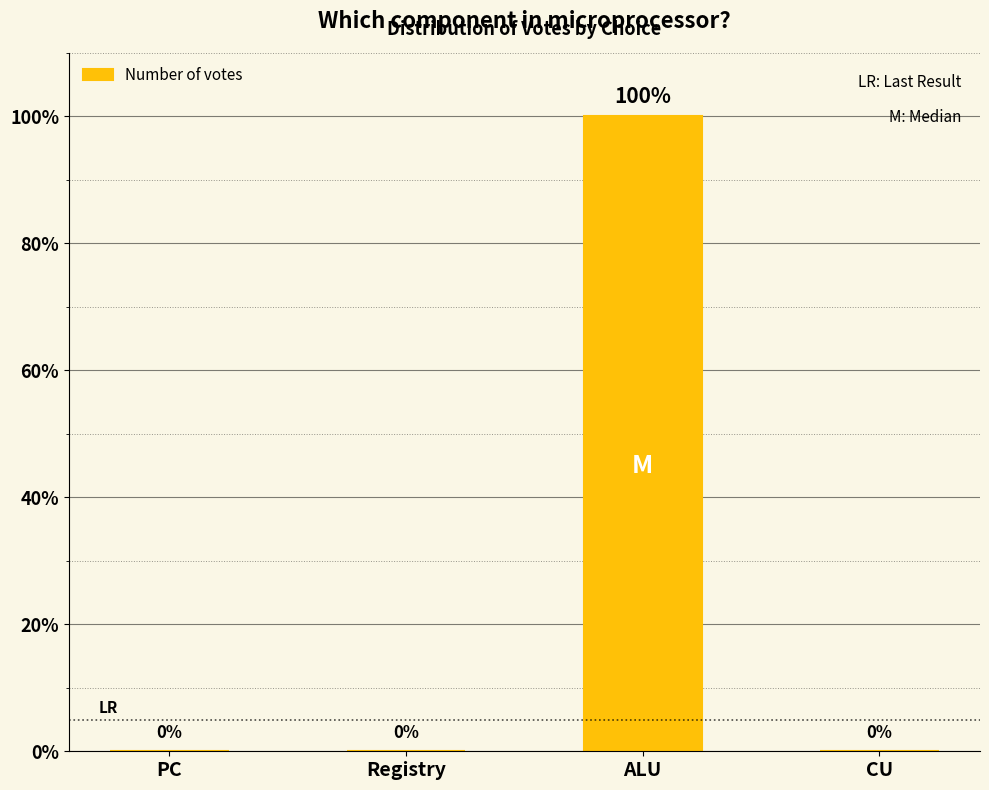

Reading left to right, what are all the values shown in this chart?

PC=0	Registry=0	ALU=100	CU=0